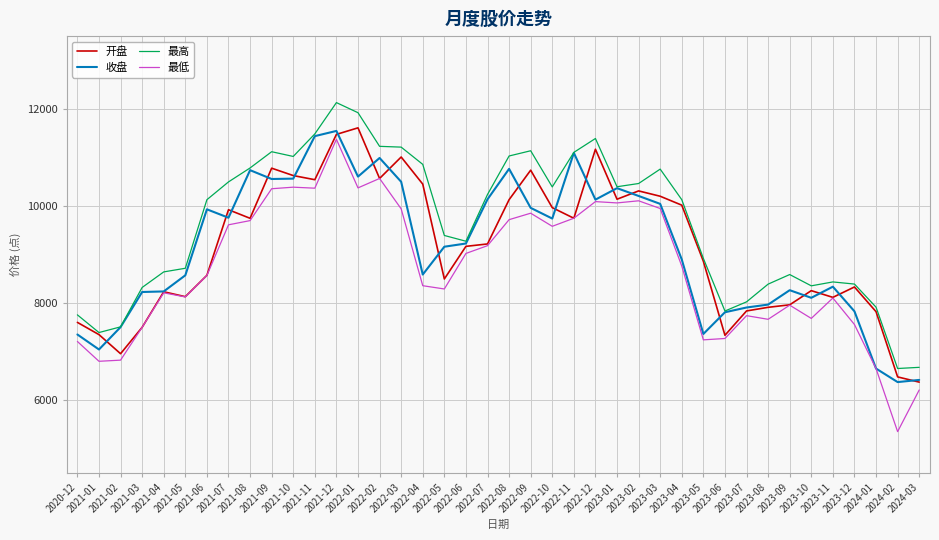

What is the smallest value displayed?

5346.5